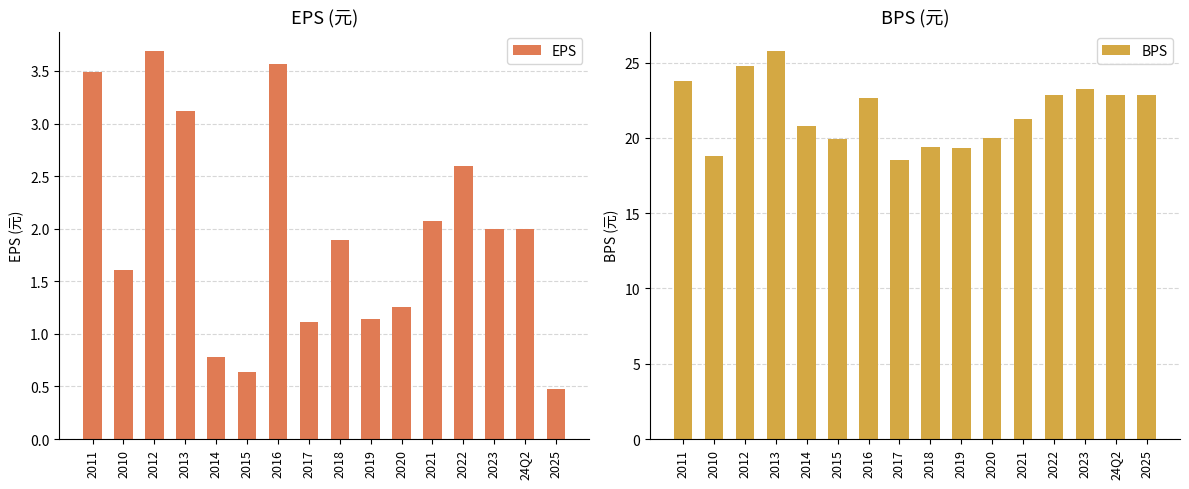

What position from the left is 2023?

14